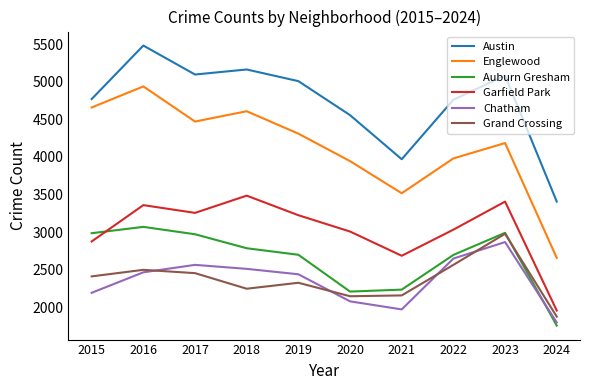

True or false: Garfield Park has more than 1 points higher than both neighbors.

True